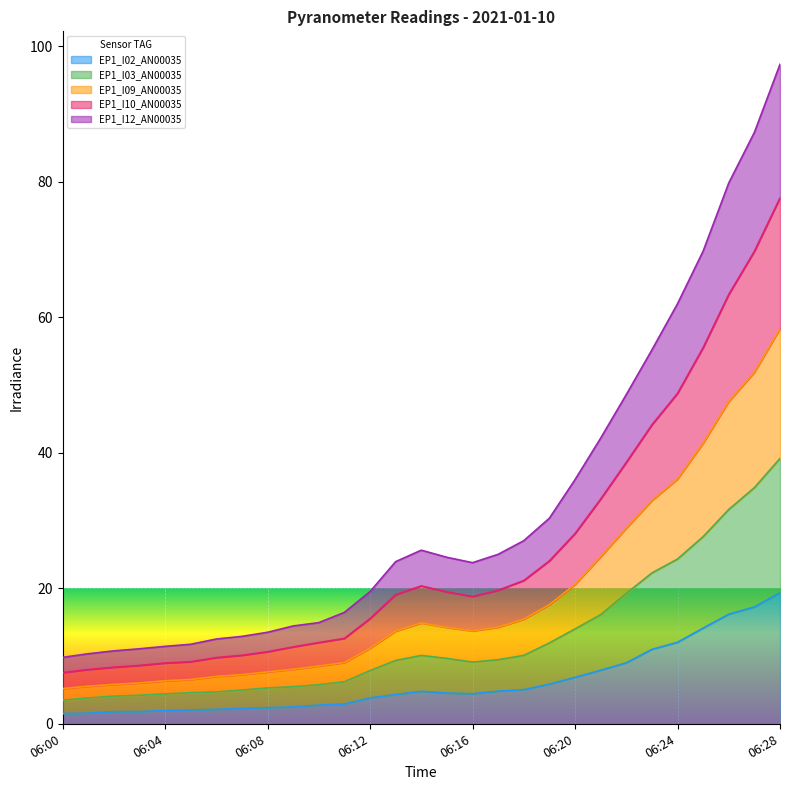

How many interior local peaks does the EP1_I12_AN00035 series have?

1